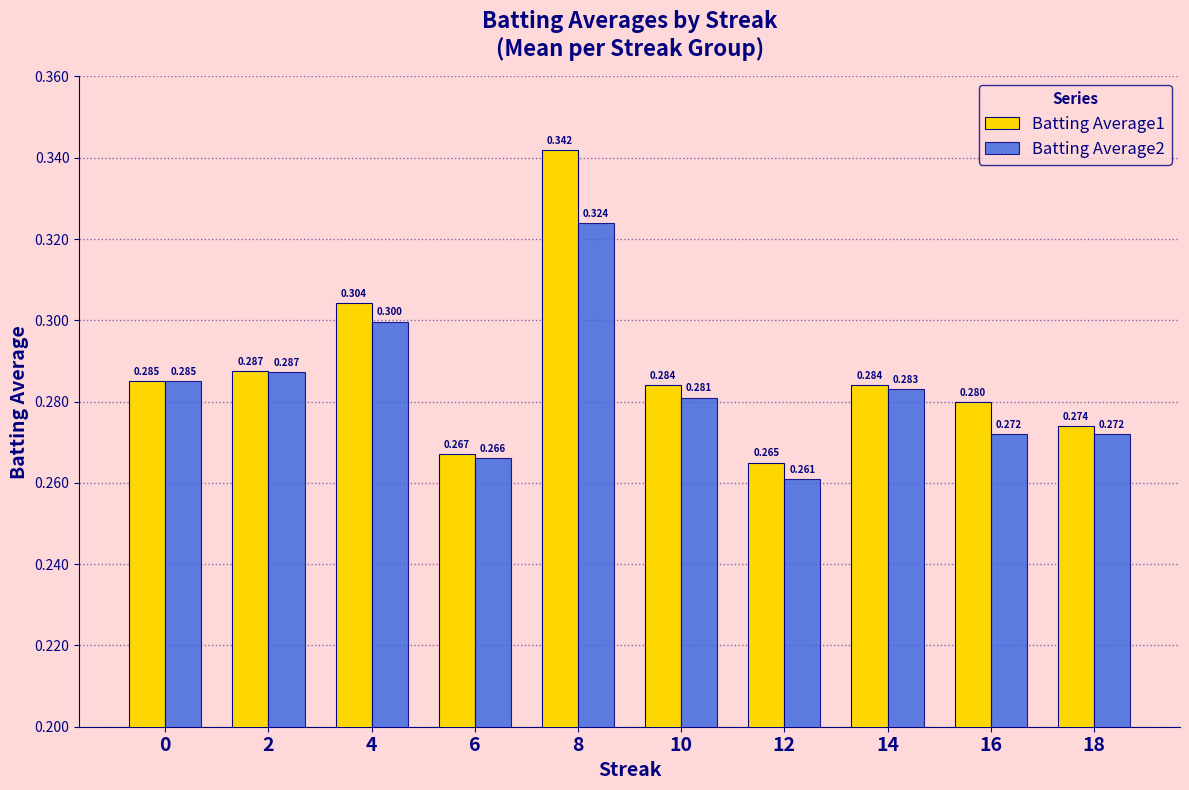

What is the value of the Batting Average2 bar at the 10th from the left?

0.3